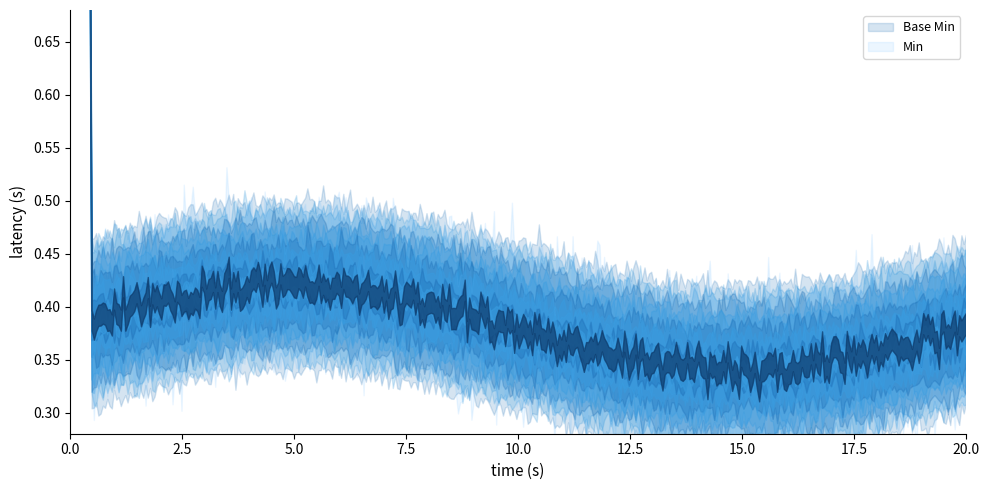

True or false: Base Min and Min intersect in this chart.

False